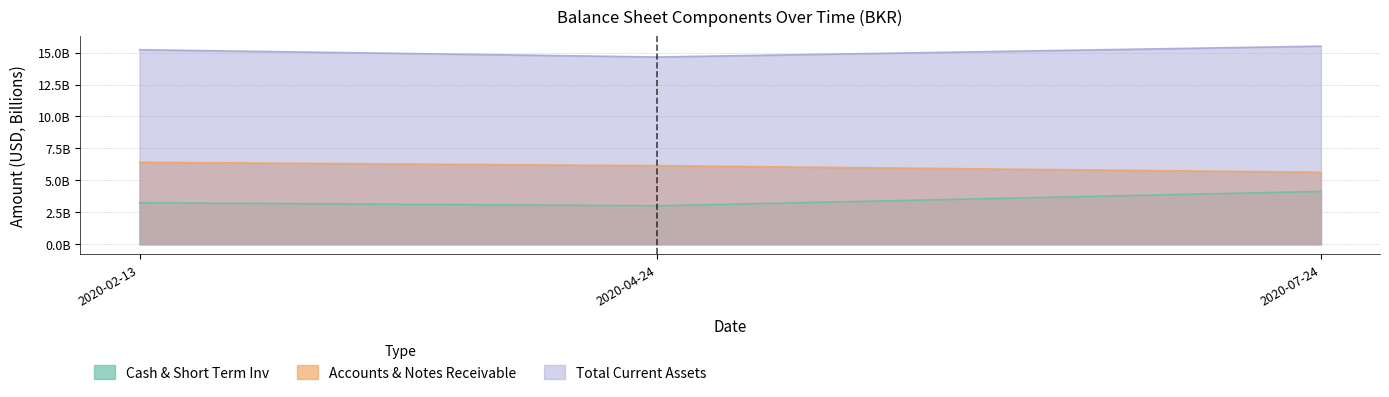

True or false: Cash & Short Term Inv has a value of 6.9 at 2020-07-24.

False